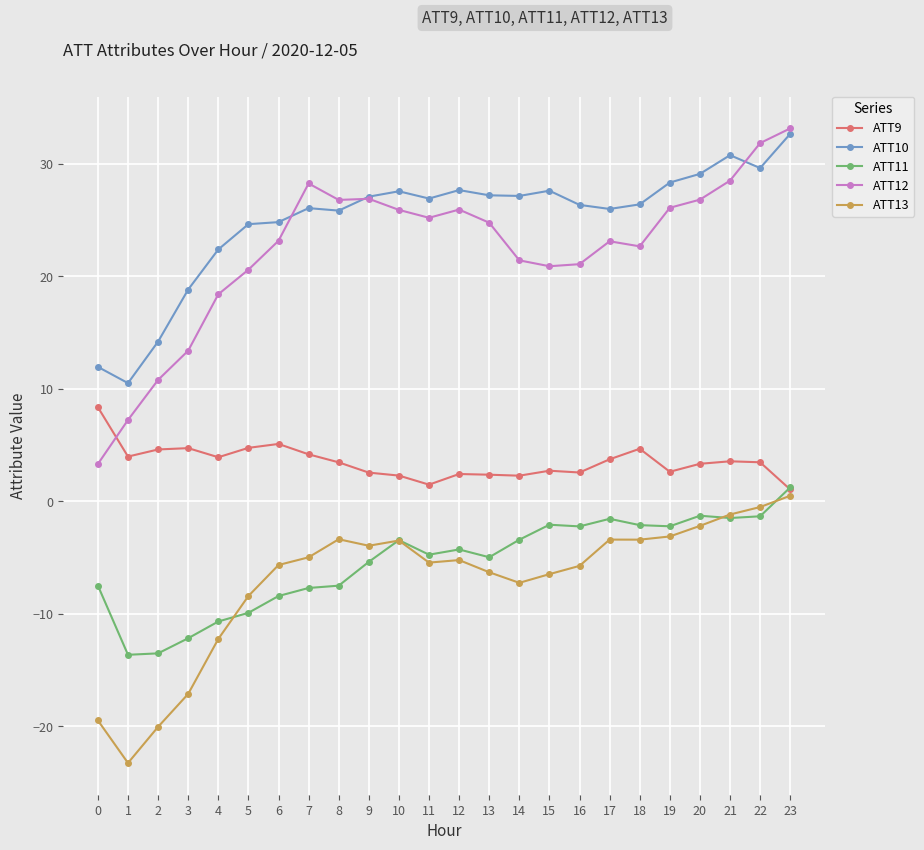

What is the value of the ATT12 point at the 14th from the left?

24.8